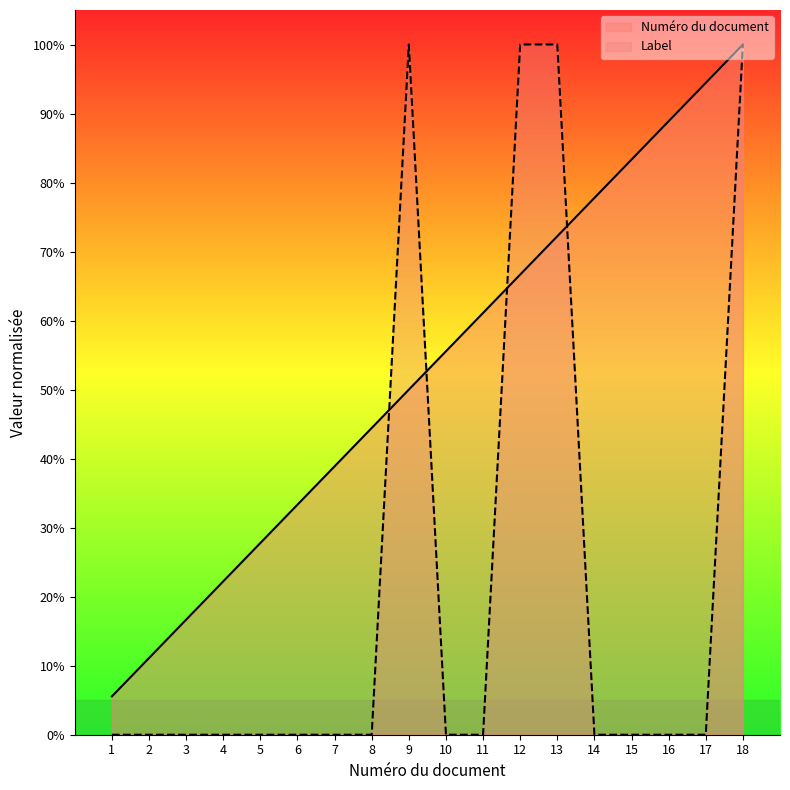

Reading right to left, transcribe all the data shown in this chart.

Numéro du document: 1.0	0.9	0.9	0.8	0.8	0.7	0.7	0.6	0.6	0.5	0.4	0.4	0.3	0.3	0.2	0.2	0.1	0.1
Label: 1.0	0.0	0.0	0.0	0.0	1.0	1.0	0.0	0.0	1.0	0.0	0.0	0.0	0.0	0.0	0.0	0.0	0.0